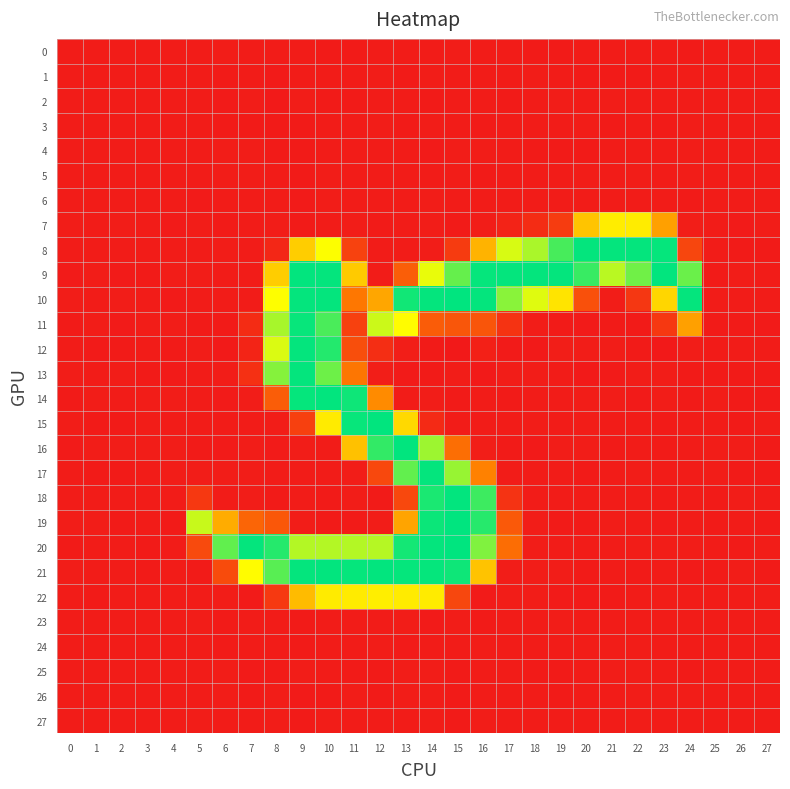

Reading right to left, what are all the values shown in this chart?

0: 27=0.0	26=0.1	25=0.0	24=-0.5	23=0.2	22=0.3	21=0.2	20=0.2	19=-0.2	18=-0.3	17=-0.0	16=0.2	15=0.4	14=-0.1	13=-0.1	12=0.1	11=-0.3	10=-0.6	9=0.2	8=0.2	7=-0.1	6=0.4	5=0.2	4=-0.1	3=0.0	2=0.1	1=-0.0	0=-0.1
1: 27=0.1	26=0.1	25=0.0	24=0.6	23=0.0	22=-0.4	21=-0.5	20=-0.2	19=0.2	18=0.3	17=0.3	16=-0.1	15=0.1	14=0.8	13=-0.2	12=0.5	11=-0.1	10=0.2	9=-0.1	8=-0.9	7=0.1	6=-0.3	5=0.1	4=-0.0	3=0.0	2=0.0	1=-0.0	0=-0.0
2: 27=-0.1	26=-0.1	25=-0.0	24=0.0	23=-0.0	22=0.0	21=0.4	20=0.3	19=0.6	18=0.2	17=-0.4	16=-0.2	15=0.3	14=-0.5	13=0.0	12=0.1	11=-0.6	10=-0.4	9=1.1	8=-1.4	7=0.5	6=-1.0	5=-0.0	4=0.2	3=0.0	2=-0.1	1=0.1	0=0.0
3: 27=0.0	26=0.1	25=0.0	24=0.5	23=-0.6	22=-0.1	21=-0.2	20=0.4	19=0.3	18=0.2	17=-0.0	16=-0.6	15=0.0	14=0.4	13=-0.5	12=0.6	11=-0.1	10=-0.0	9=-0.5	8=-0.6	7=-0.6	6=-0.2	5=0.2	4=0.0	3=0.0	2=-0.1	1=-0.0	0=-0.1
4: 27=0.0	26=0.0	25=0.0	24=0.6	23=0.3	22=0.0	21=-0.0	20=-0.2	19=-0.6	18=-0.4	17=-0.1	16=0.4	15=0.5	14=-0.8	13=-0.0	12=-0.1	11=-0.1	10=0.0	9=-0.2	8=-0.4	7=0.4	6=0.3	5=-0.2	4=-0.1	3=0.0	2=0.0	1=-0.0	0=-0.0
5: 27=0.1	26=0.1	25=0.0	24=0.5	23=-0.1	22=0.4	21=0.1	20=0.5	19=-0.1	18=-0.0	17=0.0	16=-0.6	15=0.3	14=-0.2	13=0.3	12=0.0	11=0.1	10=0.7	9=-0.7	8=-0.2	7=0.5	6=0.8	5=-0.0	4=-0.1	3=0.0	2=0.0	1=-0.1	0=-0.1
6: 27=0.1	26=0.0	25=-0.0	24=-0.2	23=-0.0	22=0.0	21=-0.1	20=0.0	19=0.1	18=0.2	17=0.2	16=0.2	15=-0.1	14=0.6	13=0.0	12=0.2	11=0.2	10=0.5	9=-1.0	8=0.1	7=-0.1	6=0.1	5=-1.0	4=-0.0	3=-0.0	2=0.0	1=-0.0	0=-0.0
7: 27=0.4	26=-0.7	25=-0.1	24=2.2	23=105.2	22=156.4	21=156.6	20=129.2	19=27.4	18=13.4	17=5.6	16=1.1	15=-0.6	14=0.4	13=0.2	12=-0.2	11=0.5	10=0.1	9=-0.5	8=0.4	7=0.1	6=-0.6	5=0.4	4=-0.9	3=-0.2	2=1.0	1=0.1	0=0.4
8: 27=-0.6	26=-0.3	25=-0.0	24=35.4	23=252.3	22=252.6	21=252.8	20=252.6	19=230.0	18=196.9	17=182.2	16=118.4	15=26.1	14=0.7	13=0.0	12=0.1	11=32.2	10=169.3	9=135.0	8=9.0	7=0.1	6=0.4	5=-0.1	4=0.1	3=-0.0	2=0.3	1=0.0	0=0.3
9: 27=-0.0	26=0.8	25=-0.2	24=218.7	23=253.3	22=216.4	21=192.2	20=235.3	19=252.7	18=253.0	17=252.7	16=252.3	15=220.3	14=175.8	13=56.0	12=0.2	11=133.6	10=252.6	9=253.5	8=135.3	7=0.3	6=0.2	5=0.5	4=0.7	3=-0.3	2=-1.0	1=0.3	0=-0.7
10: 27=-0.1	26=0.0	25=-0.1	24=253.0	23=141.9	22=22.7	21=0.3	20=43.8	19=151.0	18=179.6	17=208.0	16=253.0	15=254.2	14=253.0	13=248.4	12=109.2	11=76.4	10=252.6	9=252.9	8=168.9	7=0.2	6=0.3	5=0.2	4=-1.1	3=-0.2	2=0.8	1=0.0	0=0.8
11: 27=-0.7	26=-0.3	25=-0.2	24=105.5	23=23.0	22=-0.3	21=-0.3	20=-0.7	19=-0.5	18=0.5	17=19.4	16=47.9	15=48.6	14=53.9	13=167.0	12=186.1	11=31.3	10=229.2	9=251.9	8=197.8	7=13.2	6=-0.2	5=-0.5	4=1.2	3=0.8	2=-1.0	1=0.6	0=-0.5
12: 27=0.2	26=0.1	25=-0.3	24=1.1	23=-2.7	22=-0.4	21=0.4	20=1.1	19=2.2	18=-1.5	17=-0.7	16=3.8	15=-2.5	14=-0.4	13=1.6	12=15.1	11=41.9	10=242.1	9=253.0	8=181.0	7=6.6	6=-1.5	5=0.5	4=-0.2	3=0.0	2=-0.3	1=-0.9	0=0.0
13: 27=-0.5	26=-0.4	25=-0.3	24=-0.2	23=1.0	22=1.1	21=-0.9	20=-1.3	19=-0.1	18=1.2	17=0.8	16=-2.1	15=1.2	14=-0.3	13=-1.0	12=1.6	11=75.9	10=217.7	9=252.9	8=209.6	7=16.6	6=0.8	5=0.2	4=-0.7	3=-0.6	2=0.7	1=-0.0	0=0.9
14: 27=-1.1	26=-0.6	25=0.5	24=-0.3	23=0.3	22=-0.7	21=0.7	20=0.4	19=0.1	18=-0.2	17=-0.2	16=0.3	15=-0.4	14=0.8	13=-0.1	12=91.7	11=249.5	10=253.3	9=252.1	8=54.6	7=0.7	6=-1.0	5=0.3	4=0.9	3=0.3	2=-0.1	1=0.7	0=-0.4
15: 27=0.5	26=-0.3	25=0.1	24=0.2	23=-0.3	22=-0.1	21=-0.0	20=0.7	19=0.2	18=0.3	17=-0.0	16=-0.0	15=-0.1	14=12.2	13=143.9	12=254.1	11=252.0	10=155.2	9=30.4	8=0.5	7=-0.1	6=-0.0	5=-0.1	4=-0.1	3=0.4	2=-0.4	1=-0.4	0=0.4
16: 27=-0.2	26=0.6	25=0.5	24=-0.1	23=-0.6	22=0.1	21=-0.2	20=0.9	19=1.3	18=-1.5	17=-0.4	16=1.4	15=69.1	14=201.7	13=253.7	12=237.4	11=127.4	10=0.2	9=0.8	8=-0.7	7=0.9	6=-0.8	5=-0.4	4=0.8	3=0.4	2=0.5	1=1.0	0=-0.9
17: 27=-0.2	26=-0.3	25=0.7	24=0.2	23=0.2	22=0.4	21=-0.1	20=-0.2	19=0.3	18=0.3	17=0.3	16=84.7	15=203.8	14=252.7	13=221.0	12=37.4	11=0.9	10=0.1	9=-0.0	8=0.1	7=0.9	6=0.8	5=0.3	4=0.7	3=0.3	2=-0.6	1=-0.4	0=-0.0
18: 27=0.0	26=0.6	25=-0.3	24=-0.1	23=-0.2	22=0.3	21=0.1	20=0.1	19=0.2	18=-0.0	17=19.1	16=233.9	15=253.5	14=245.2	13=37.0	12=-0.5	11=0.6	10=-0.5	9=-0.1	8=-0.7	7=0.3	6=0.2	5=23.8	4=0.3	3=0.3	2=0.1	1=0.0	0=-0.1
19: 27=-0.2	26=0.3	25=-0.4	24=0.2	23=-0.7	22=-0.2	21=0.5	20=-0.3	19=-0.3	18=0.4	17=51.4	16=241.5	15=254.2	14=250.3	13=108.0	12=0.6	11=-0.2	10=-0.4	9=0.8	8=49.8	7=61.4	6=112.9	5=187.5	4=-0.3	3=-0.1	2=-0.2	1=0.8	0=1.2
20: 27=0.5	26=-0.4	25=0.2	24=0.5	23=0.5	22=0.4	21=0.1	20=0.3	19=-0.0	18=0.3	17=68.6	16=210.9	15=254.6	14=252.9	13=247.5	12=193.7	11=194.0	10=193.9	9=193.9	8=241.8	7=252.8	6=221.9	5=38.9	4=0.1	3=-0.3	2=0.0	1=0.2	0=-0.5
21: 27=-0.4	26=0.8	25=-0.3	24=-1.0	23=0.2	22=-0.2	21=0.3	20=-0.3	19=0.8	18=0.6	17=0.6	16=128.8	15=249.1	14=252.4	13=252.5	12=253.1	11=252.5	10=253.1	9=252.7	8=224.9	7=167.1	6=39.6	5=-0.4	4=0.2	3=-0.3	2=-0.1	1=0.2	0=0.7
22: 27=1.1	26=0.2	25=0.0	24=-0.1	23=1.0	22=0.2	21=-0.2	20=-1.2	19=-0.9	18=1.0	17=0.9	16=-0.9	15=35.6	14=155.7	13=155.4	12=157.2	11=156.0	10=156.0	9=123.3	8=24.5	7=-0.8	6=1.3	5=0.2	4=-0.1	3=0.2	2=0.1	1=-0.5	0=-0.1
23: 27=-0.0	26=0.0	25=0.0	24=0.2	23=-0.0	22=-0.1	21=-0.2	20=0.1	19=0.3	18=0.3	17=-0.0	16=-0.5	15=0.4	14=-1.2	13=0.6	12=0.1	11=0.1	10=-0.1	9=-0.7	8=-0.1	7=0.0	6=-0.4	5=0.4	4=-0.0	3=0.0	2=-0.0	1=-0.0	0=-0.0
24: 27=0.0	26=0.0	25=-0.0	24=-0.1	23=0.3	22=0.4	21=0.4	20=0.3	19=-0.0	18=-0.0	17=0.0	16=0.6	15=-0.0	14=0.3	13=-1.0	12=0.8	11=0.3	10=0.3	9=-0.2	8=0.3	7=-0.1	6=-0.2	5=0.3	4=-0.1	3=-0.0	2=0.0	1=-0.0	0=-0.0
25: 27=-0.0	26=-0.0	25=0.0	24=-0.4	23=0.2	22=0.3	21=0.5	20=0.1	19=-0.4	18=-0.5	17=-0.1	16=0.1	15=-0.3	14=0.3	13=0.4	12=-0.5	11=-0.5	10=-0.2	9=0.4	8=-0.5	7=-0.7	6=0.5	5=0.2	4=0.0	3=0.0	2=0.0	1=0.0	0=0.0
26: 27=0.0	26=-0.1	25=-0.0	24=0.7	23=0.4	22=0.4	21=0.2	20=-0.0	19=-0.5	18=-0.1	17=0.2	16=-0.1	15=-0.7	14=0.4	13=0.7	12=-0.2	11=0.6	10=-0.5	9=-1.0	8=1.0	7=-0.6	6=0.4	5=0.1	4=-0.0	3=-0.0	2=0.0	1=0.0	0=0.1
27: 27=0.0	26=-0.0	25=-0.0	24=0.2	23=0.2	22=0.3	21=0.3	20=0.2	19=-0.1	18=0.1	17=0.1	16=0.4	15=-0.4	14=0.5	13=-0.2	12=0.1	11=0.1	10=0.7	9=-0.3	8=0.8	7=-0.1	6=0.1	5=0.6	4=-0.0	3=-0.0	2=-0.0	1=-0.0	0=0.0